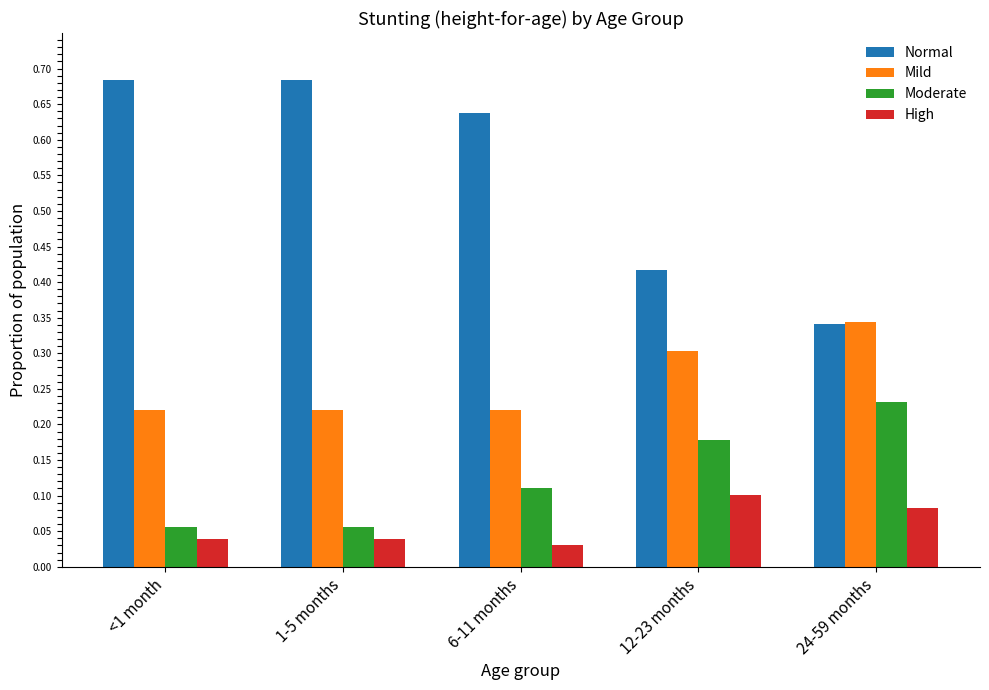

At 6-11 months, list the series in order from smallest to largest.

High, Moderate, Mild, Normal